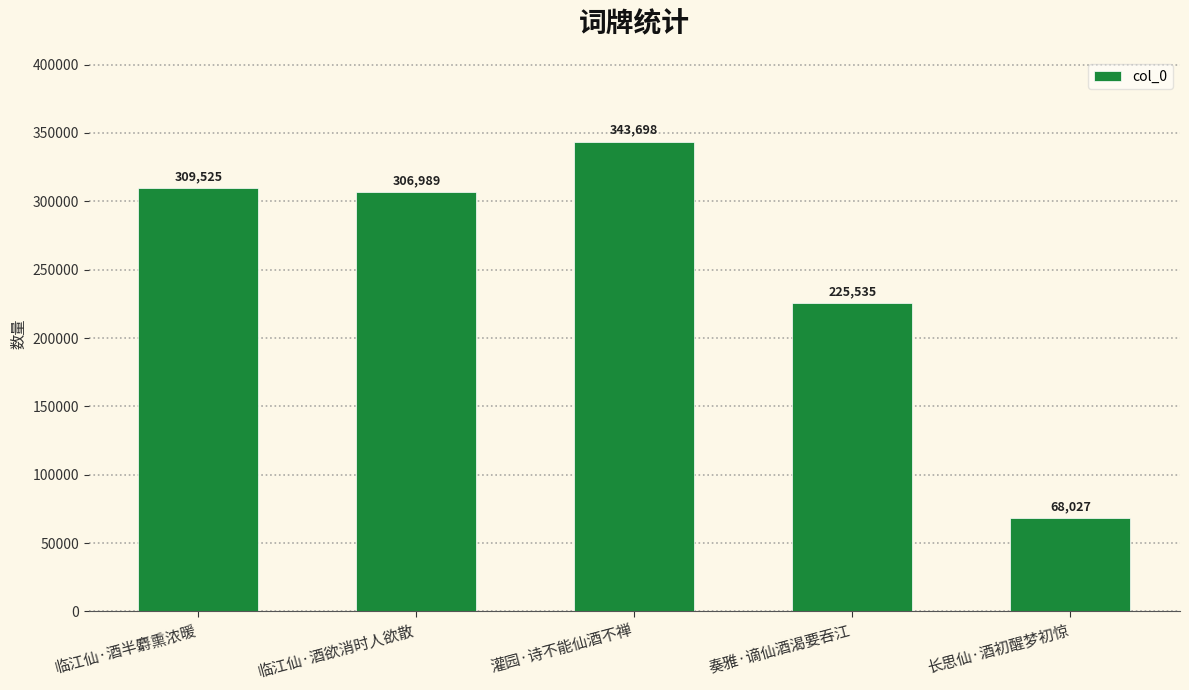

The chart shows a value of 69813 at 灌园·诗不能仙酒不禅. True or false?

False